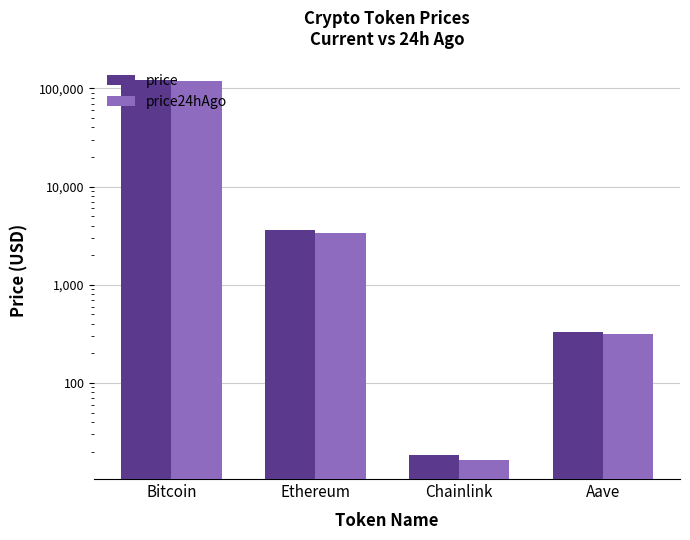

What are all the series names shown in the legend?

price, price24hAgo